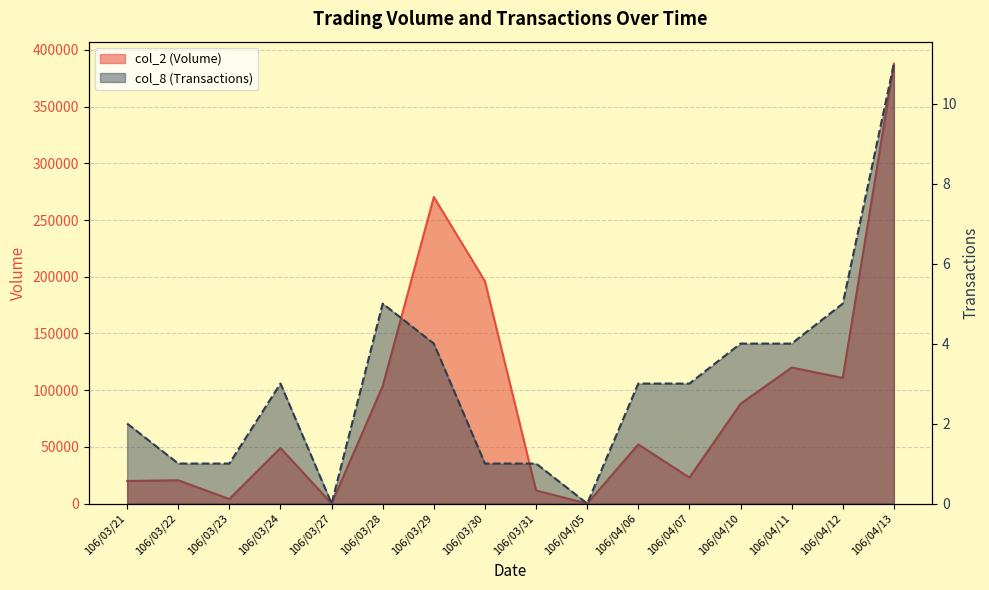

Between 106/04/06 and 106/04/11, which series saw the biggest shift?

col_2 (Volume)